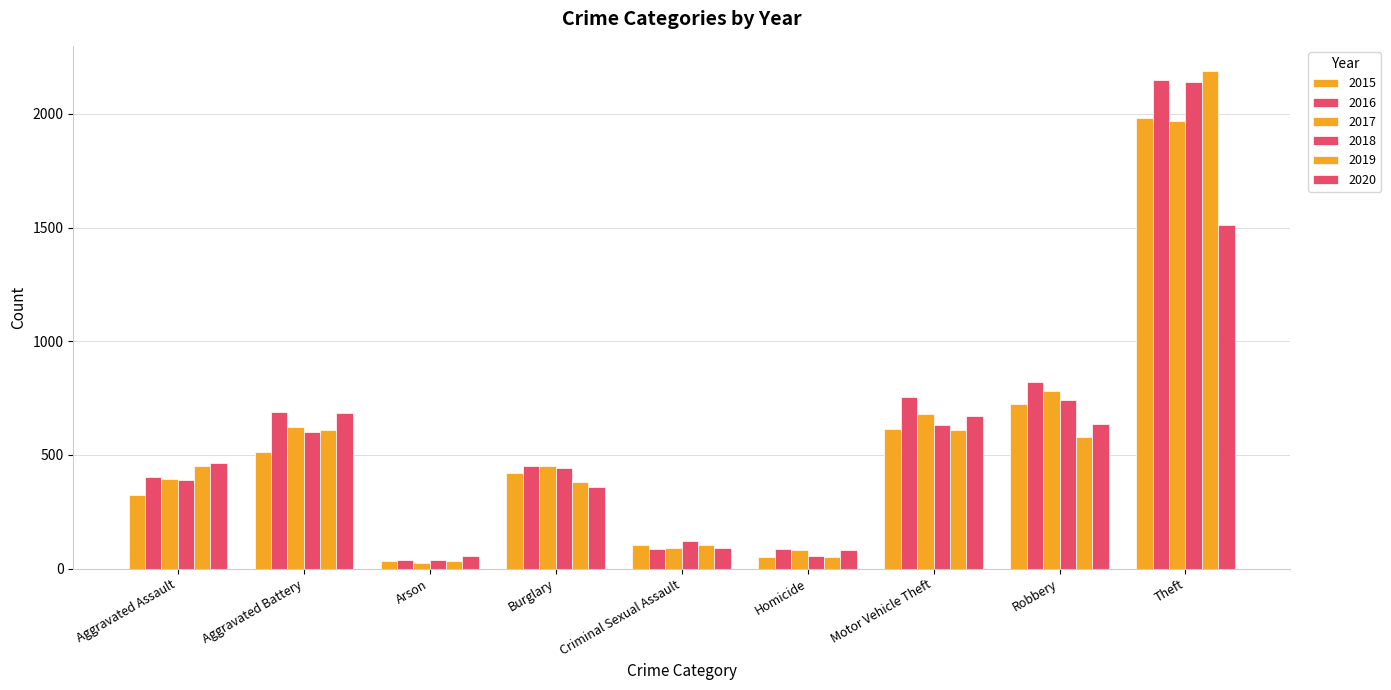

How many data points in 2017 are less than 453?

4